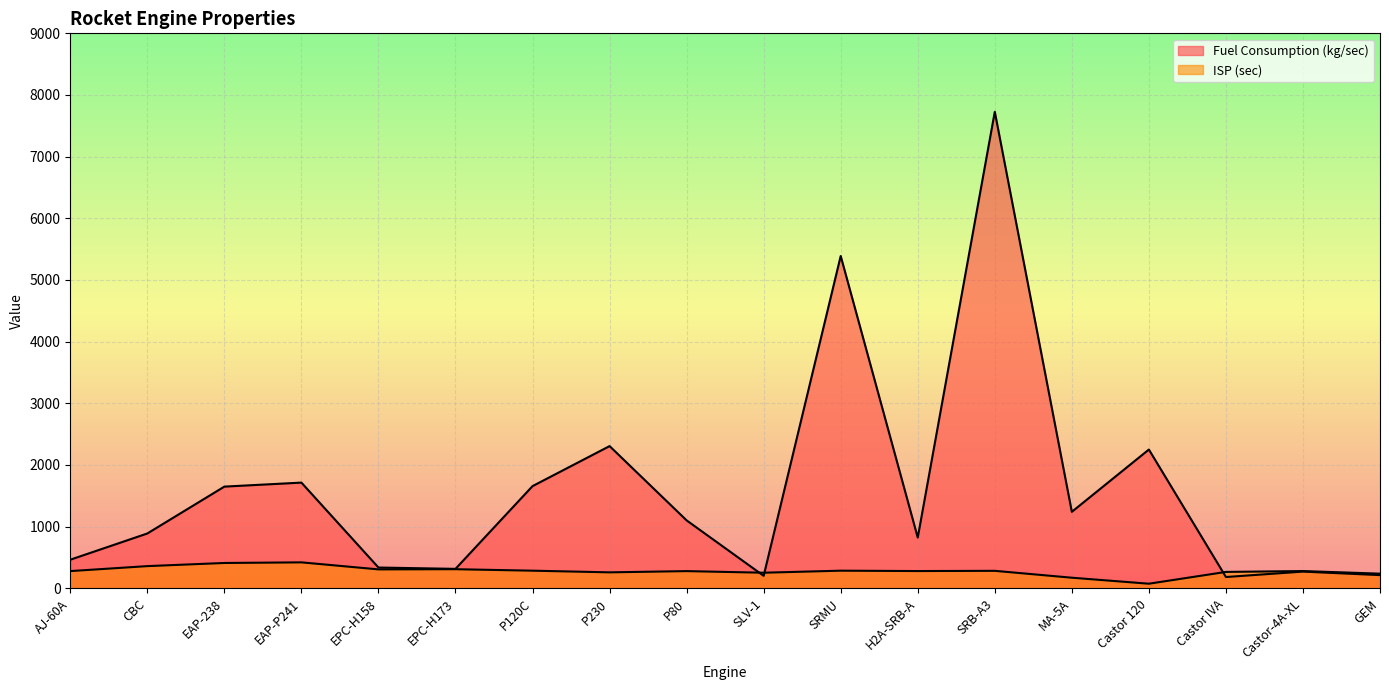

How many values in the Fuel Consumption (kg/sec) series are below 1101?

9